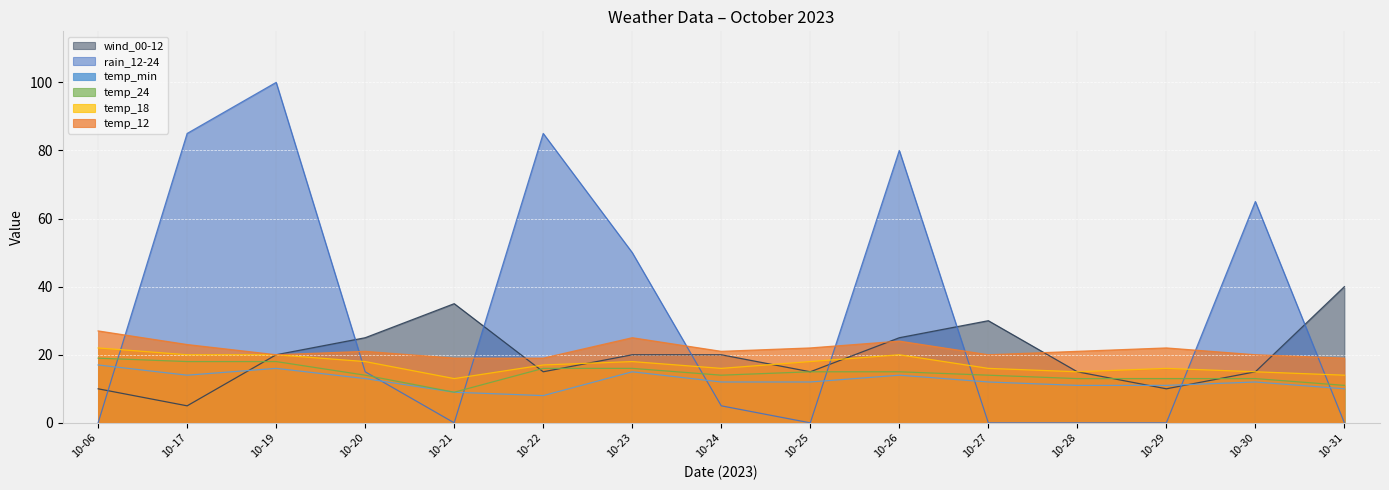

How many interior local valleys does the wind_00-12 series have?

4